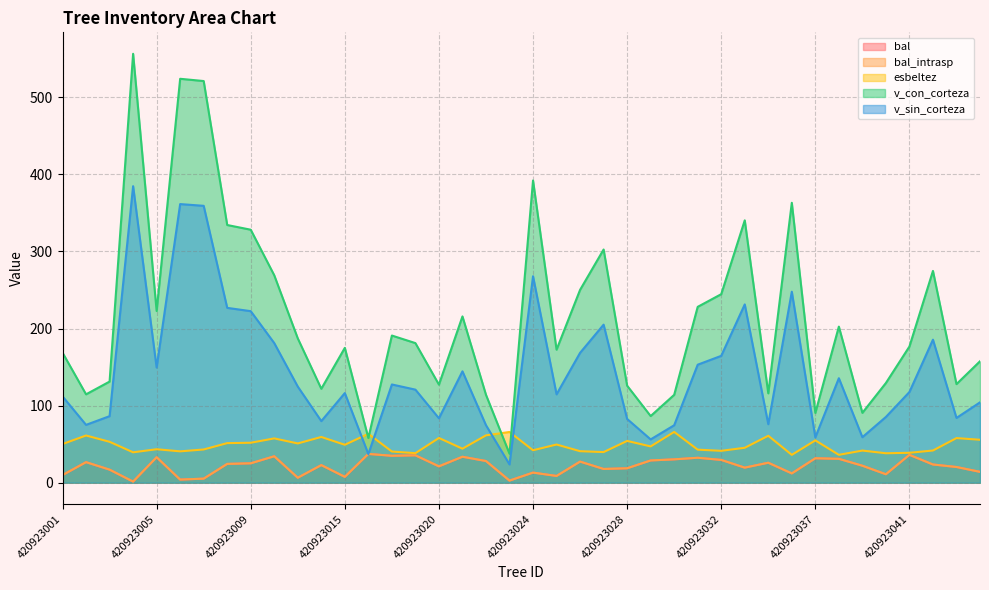

What is the total value across all series at 420923032?

509.6